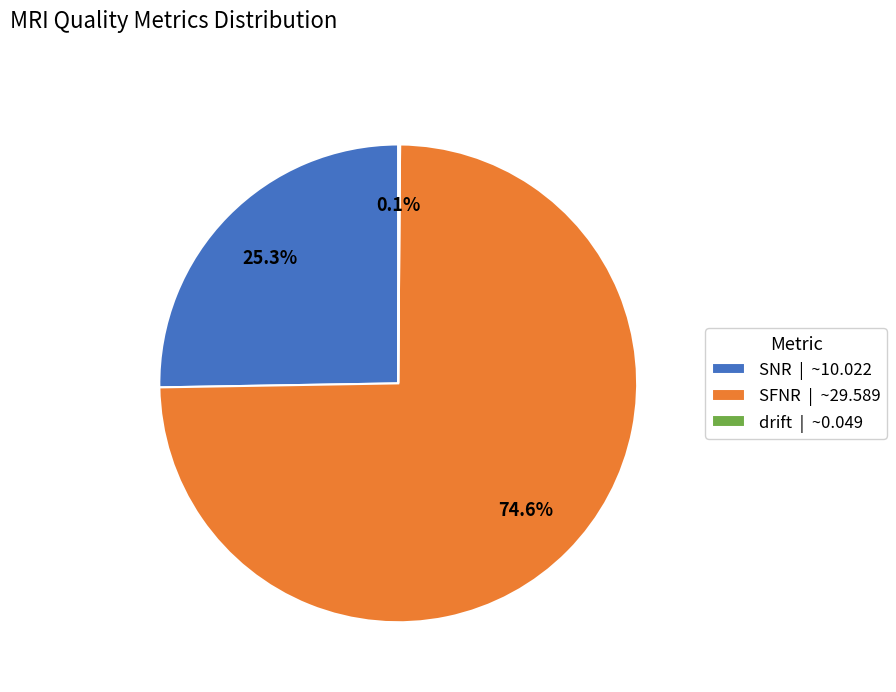

Which category accounts for the majority?

SFNR